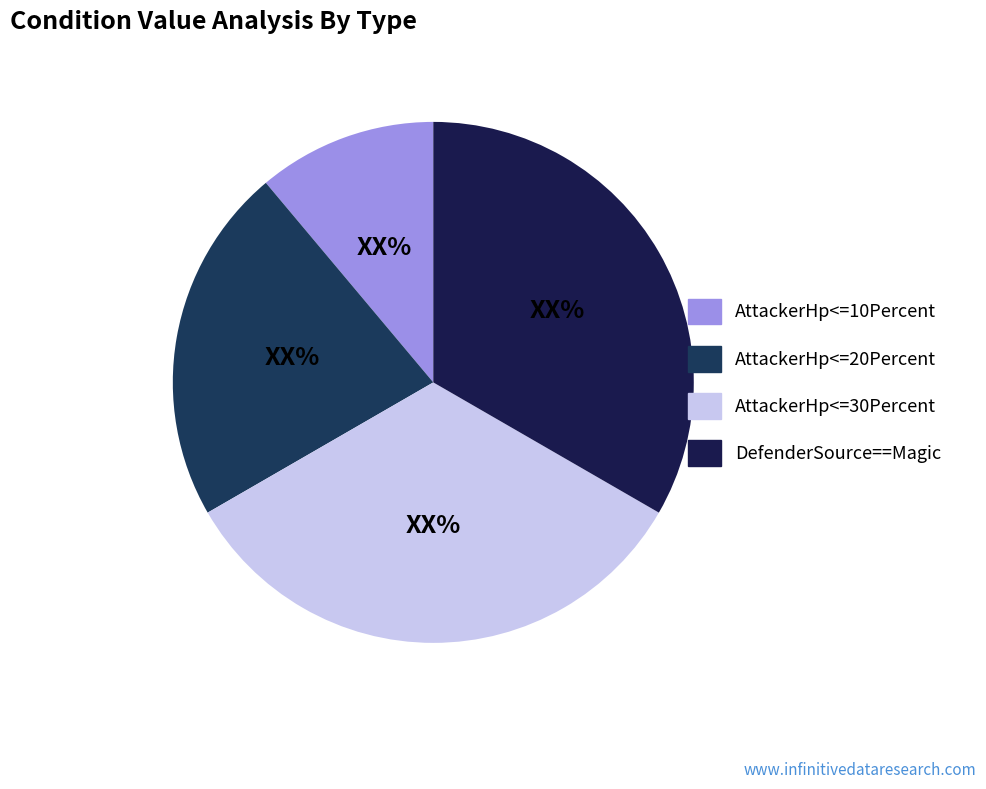

To the nearest percent, what is the combined percentage of DefenderSource==Magic and AttackerHp<=10Percent?

44%